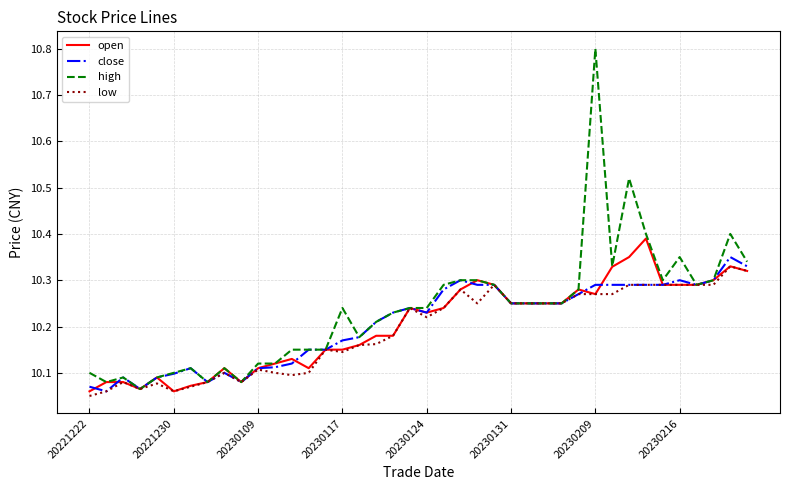

What is the maximum value shown in the chart?

10.8